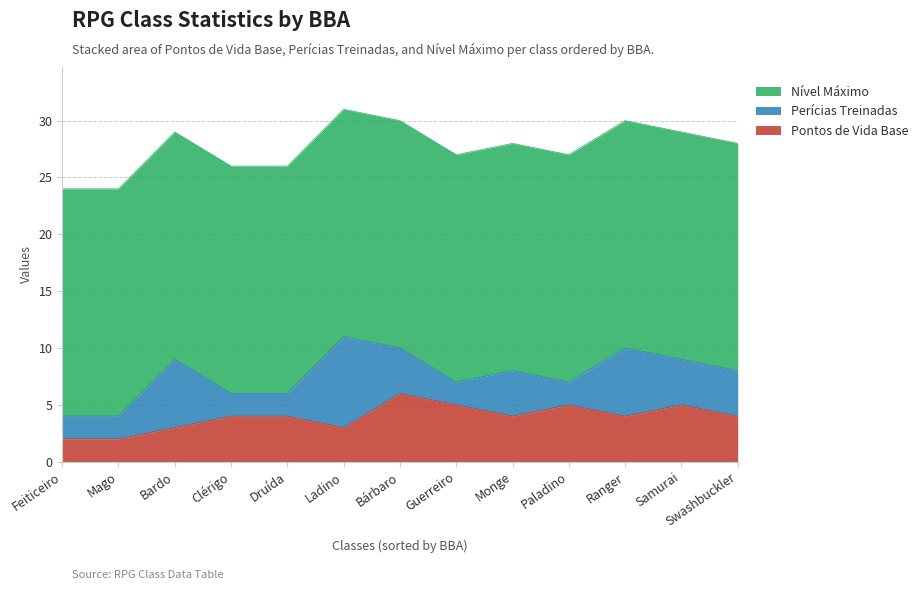

At which category is the sum across all series the highest?

Ladino